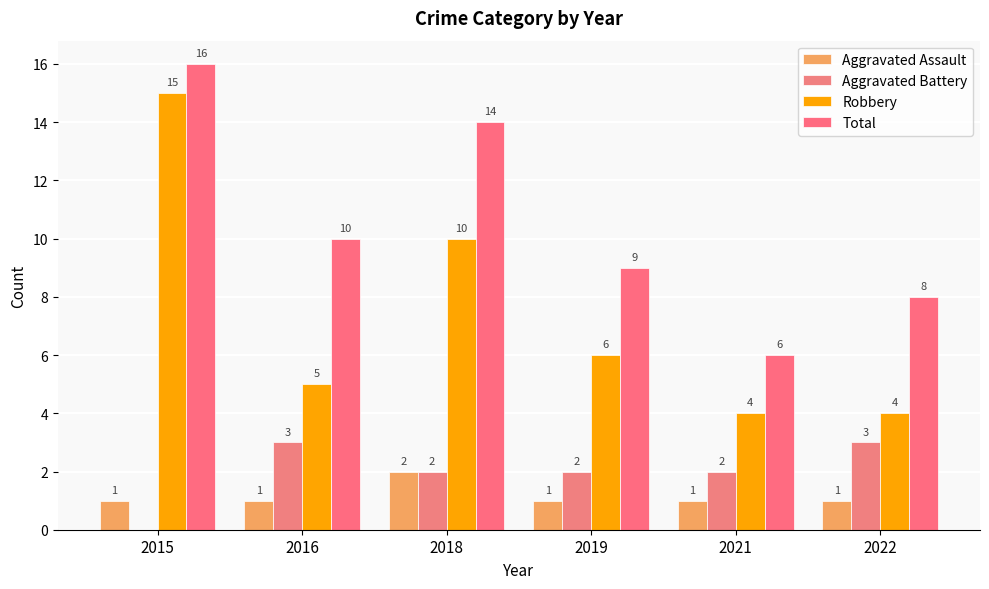

What is the total value across all series at 2021?

13